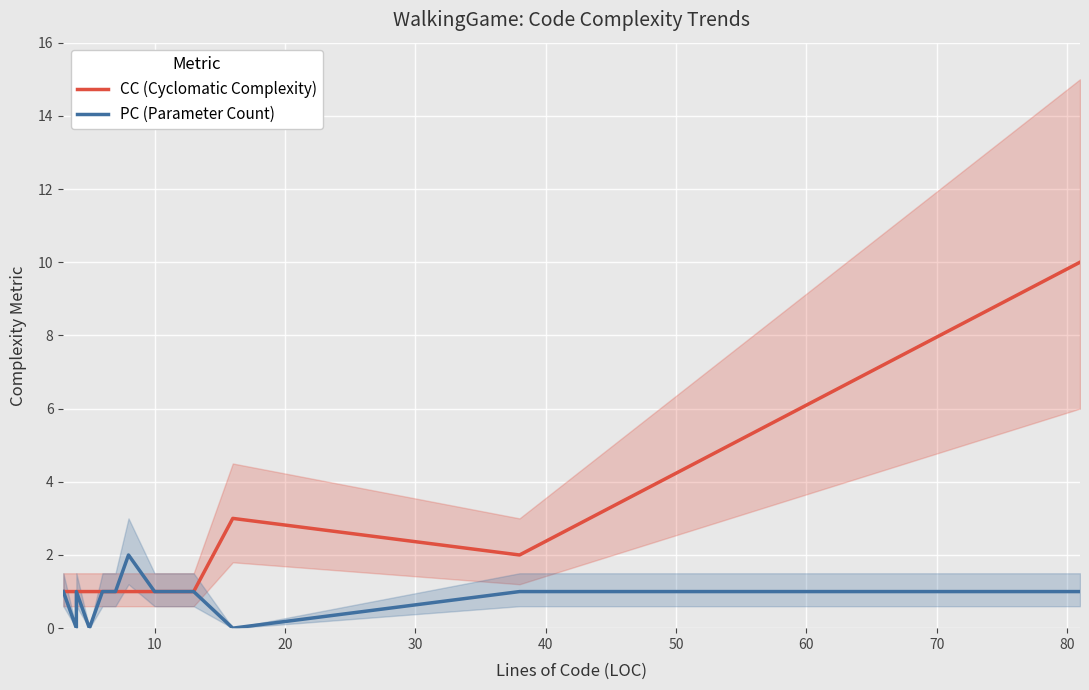

How many distinct data groups are displayed?

2